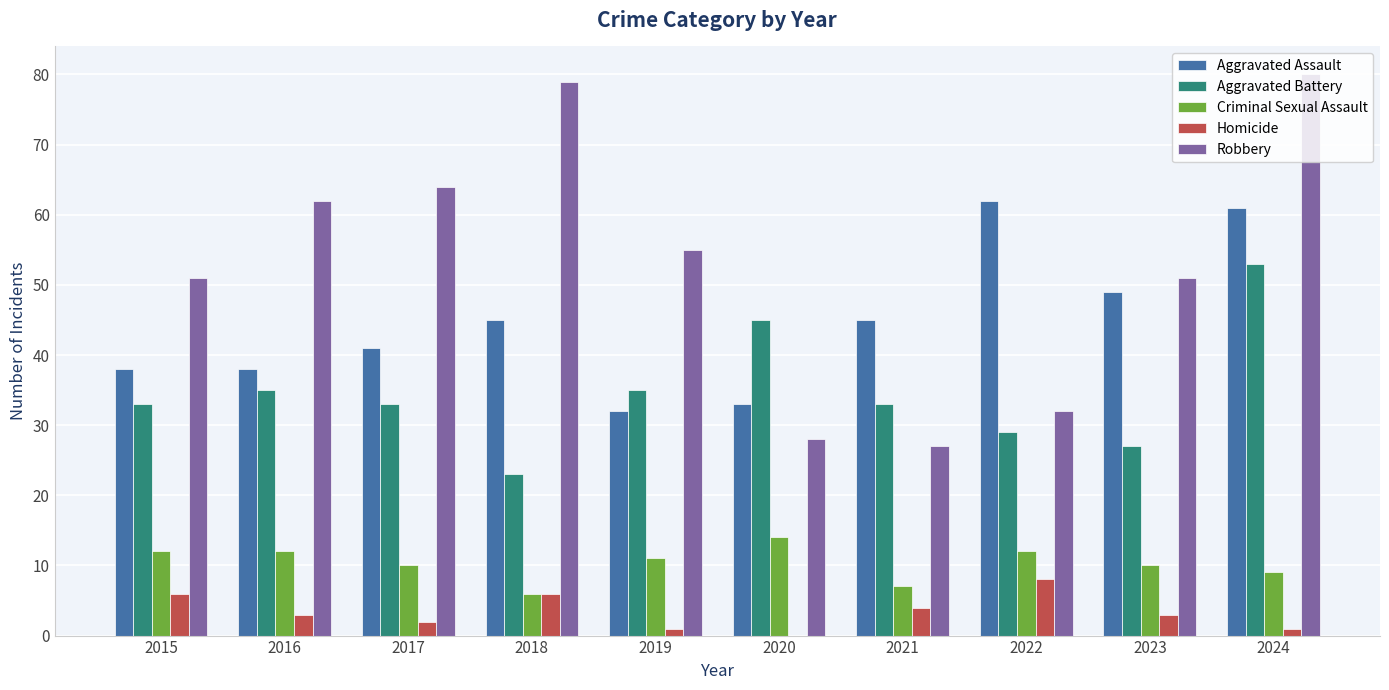

Read the Criminal Sexual Assault value at 2023.

10